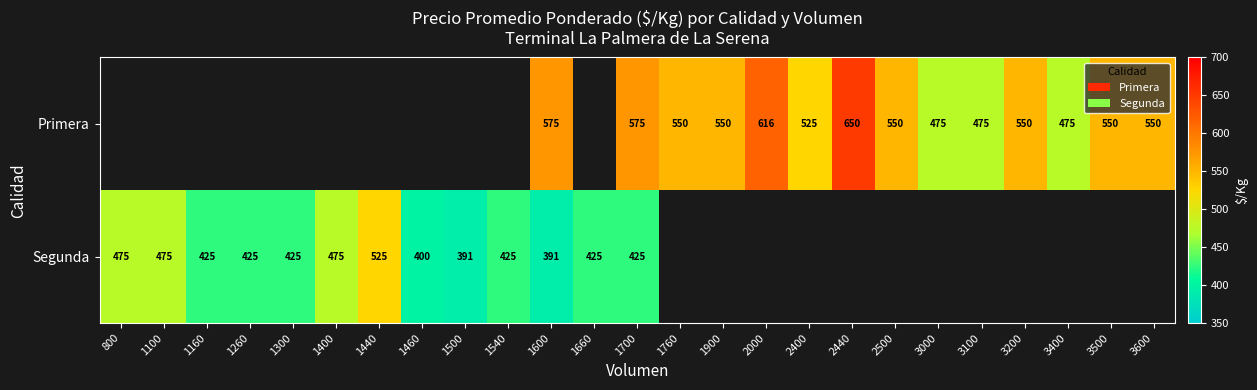

What is the sum of the Primera values at 3600 and 1700?

1125